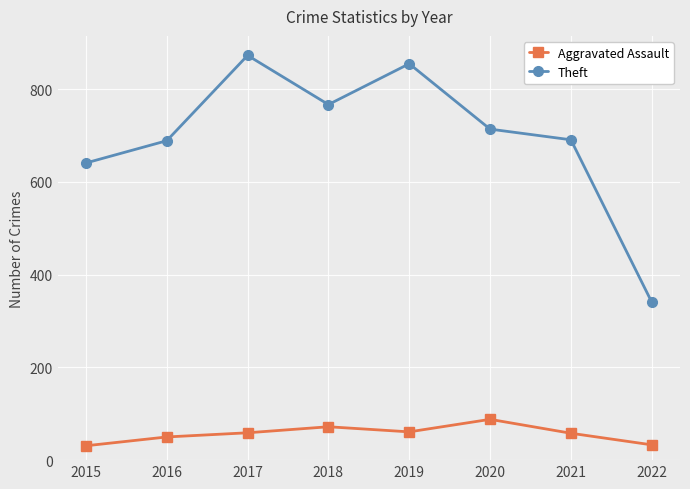

What is the value of the Aggravated Assault point at the 3rd from the left?

59